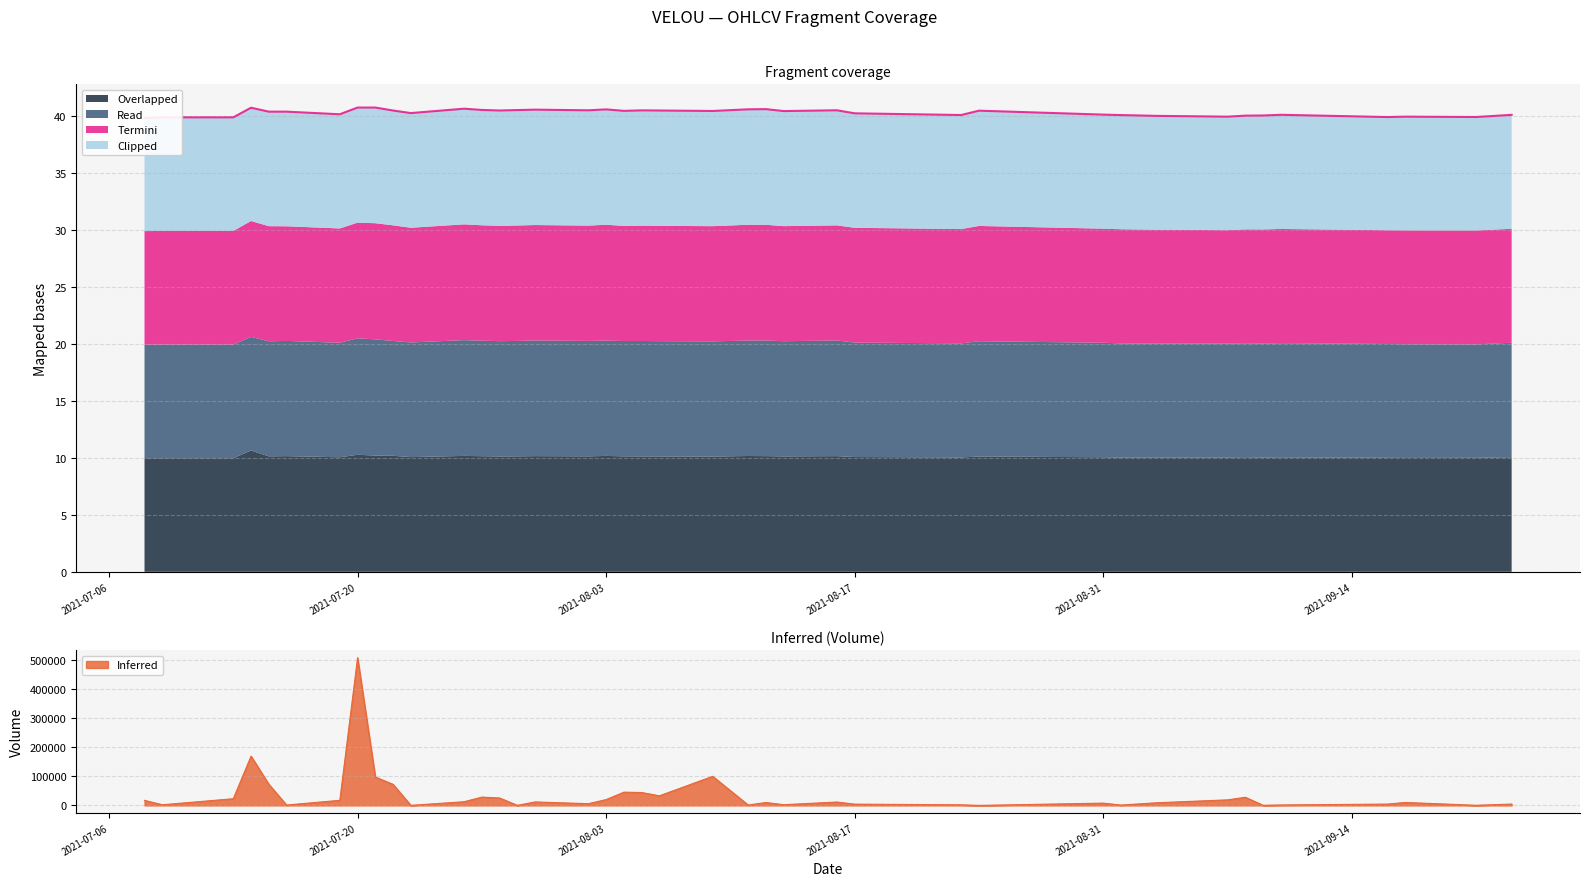

In Inferred, how many points are lower than both neighbors (excluding endpoints)?

12